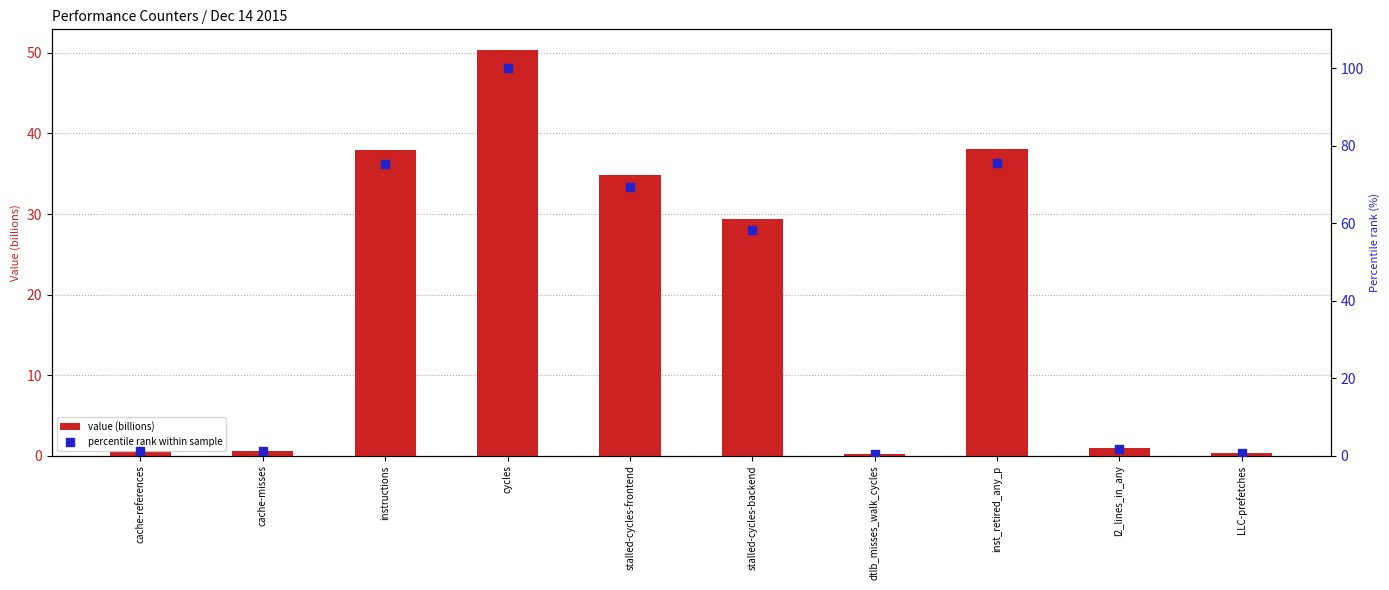

What are all the series names shown in the legend?

value (billions), percentile rank within sample